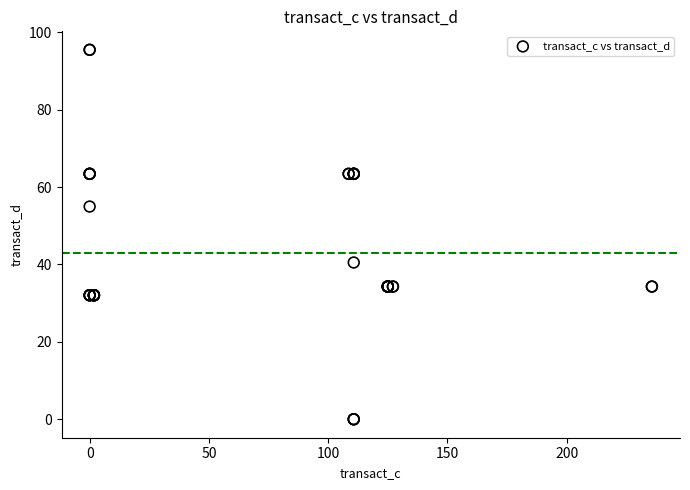

What Y value in the scatter plot is closest to 47?

40.5